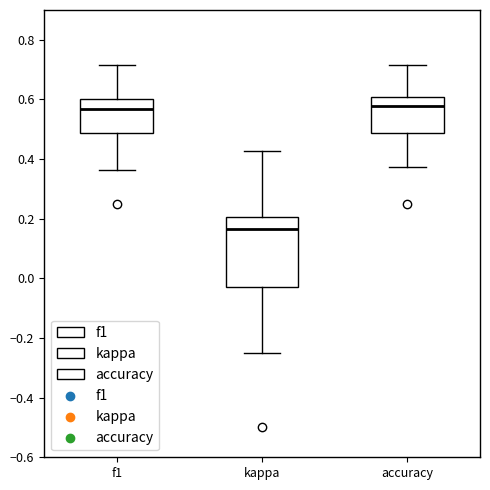

Reading left to right, read every box against the y-axis: the position of its median line, the range the box covers, and the ends of its whiskers. The values are not printed on the chart, so give them approximately, as read against the axis.

f1: median 0.56, box 0.48 to 0.60, whiskers 0.36 to 0.72
kappa: median 0.16, box -0.02 to 0.20, whiskers -0.24 to 0.42
accuracy: median 0.58, box 0.48 to 0.60, whiskers 0.38 to 0.72